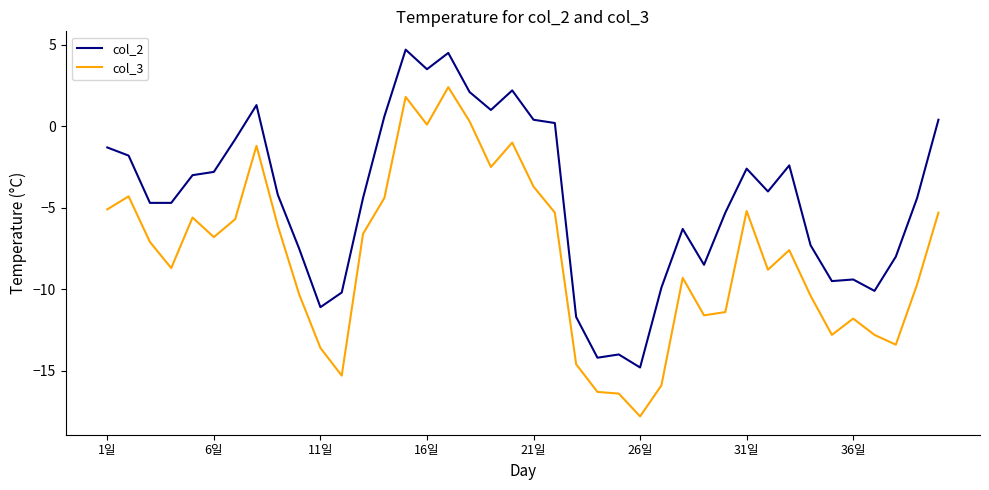

Rank the series by their average value, from lowest to highest.

col_3, col_2